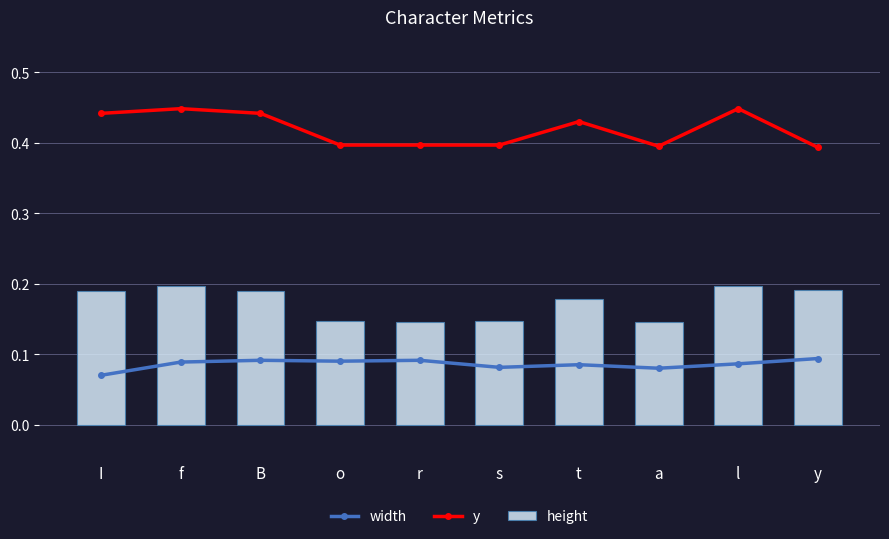

Which series has the widest spread of values?

y